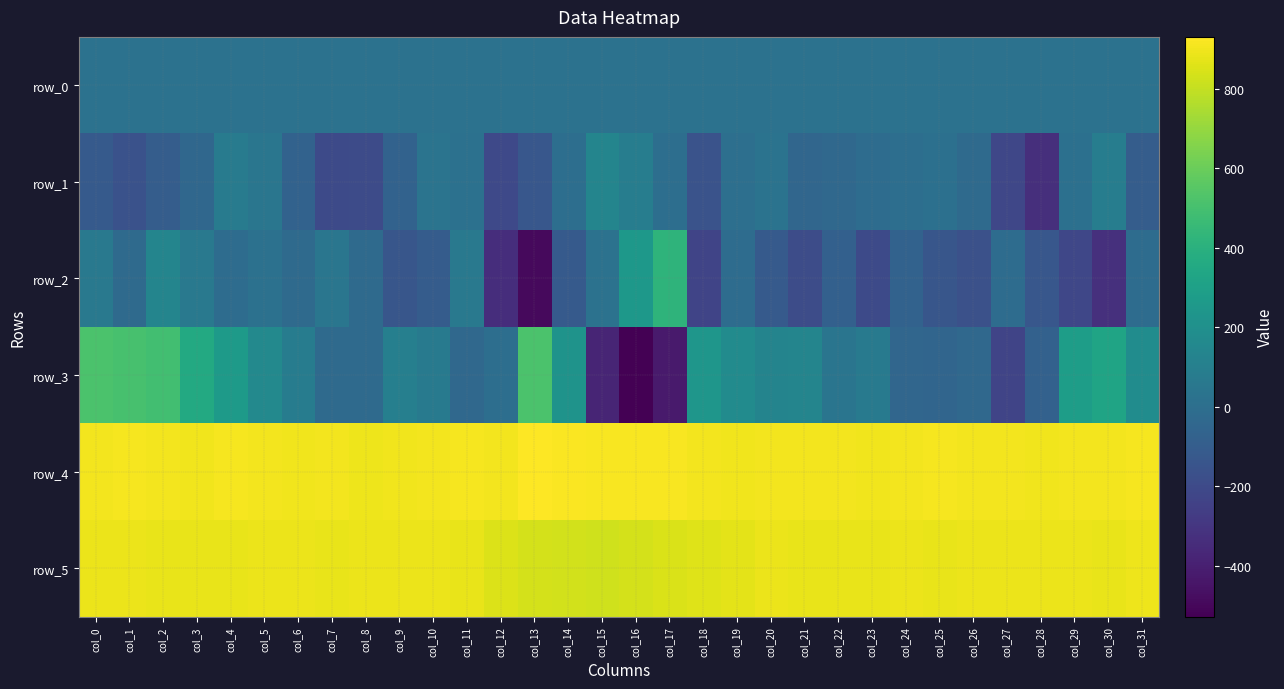

What is the difference between the highest and lowest values at col_26?

1075.0